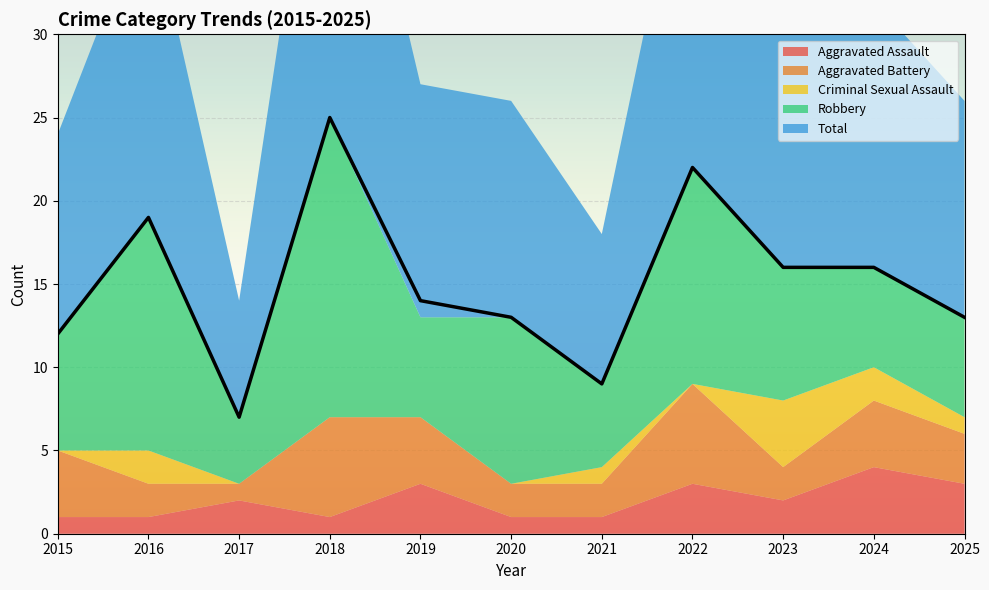

Which series has the largest total across all categories?

Total